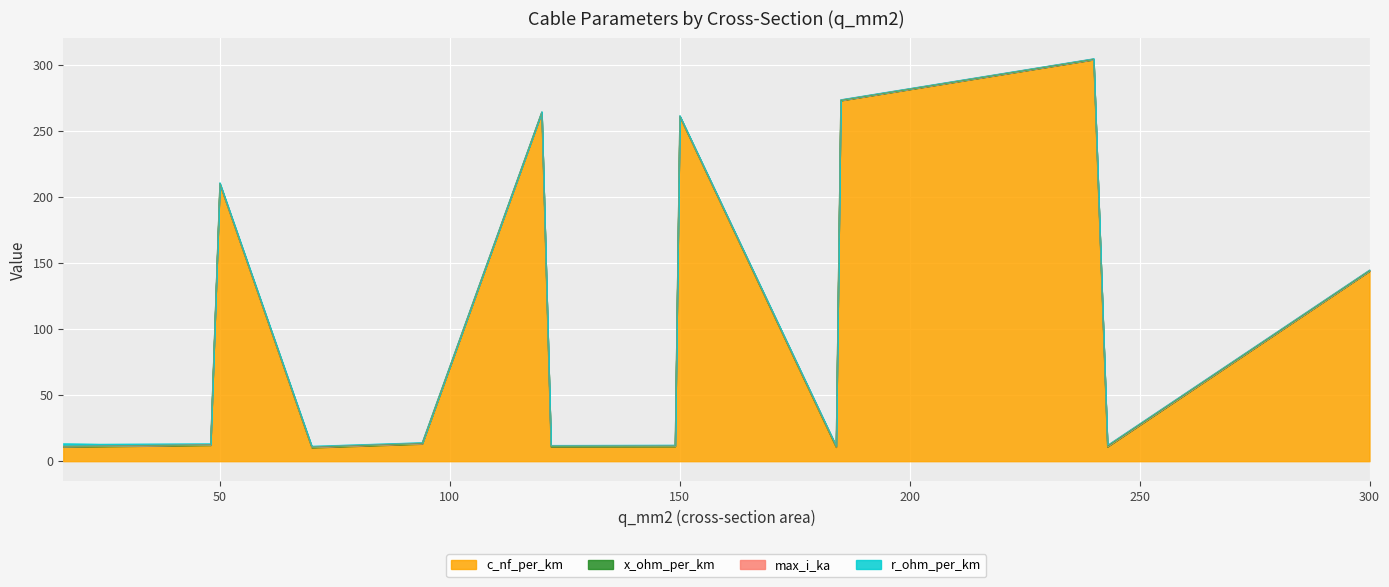

The x_ohm_per_km series shows 0.5 at 24. True or false?

False